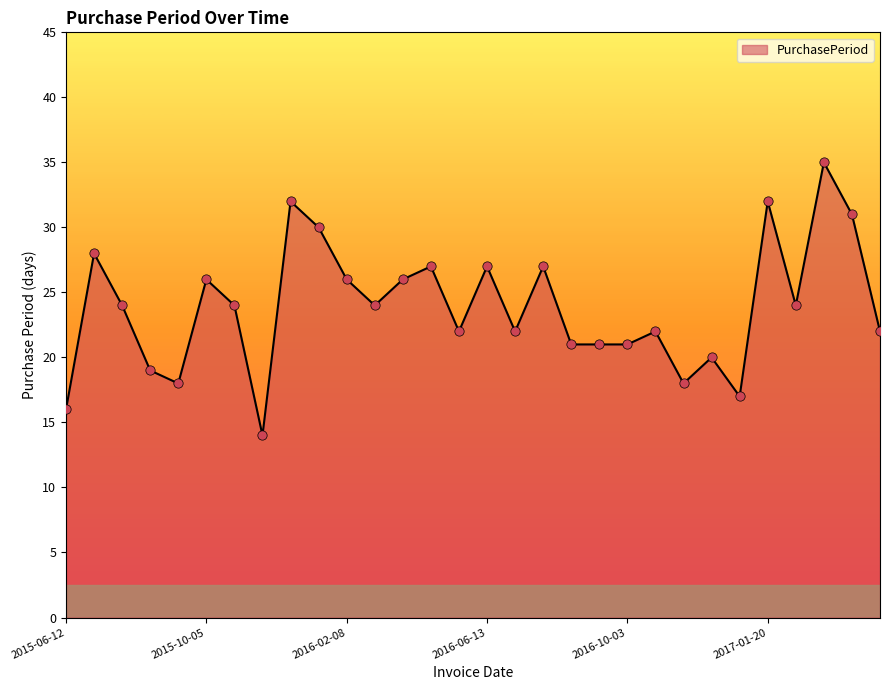

What is the difference between the maximum and minimum values?

21